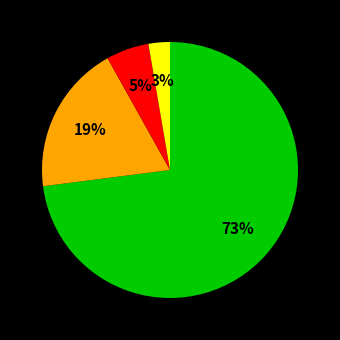

To the nearest percent, what is the difference between the largest and smallest slice percentages?

70%